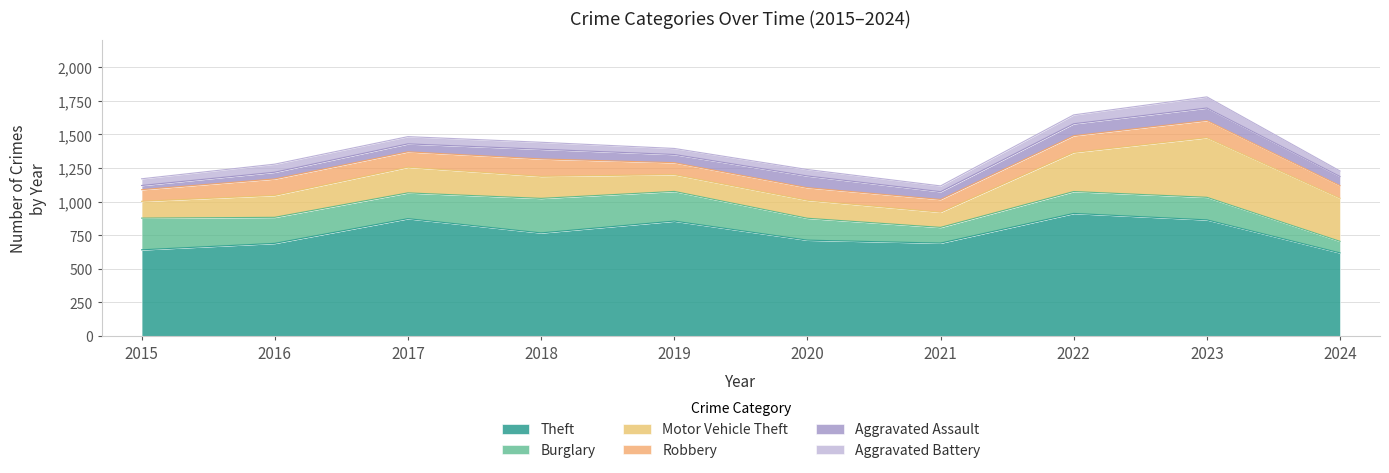

Is the value of Burglary at 2024 greater than the value of Motor Vehicle Theft at 2020?

No